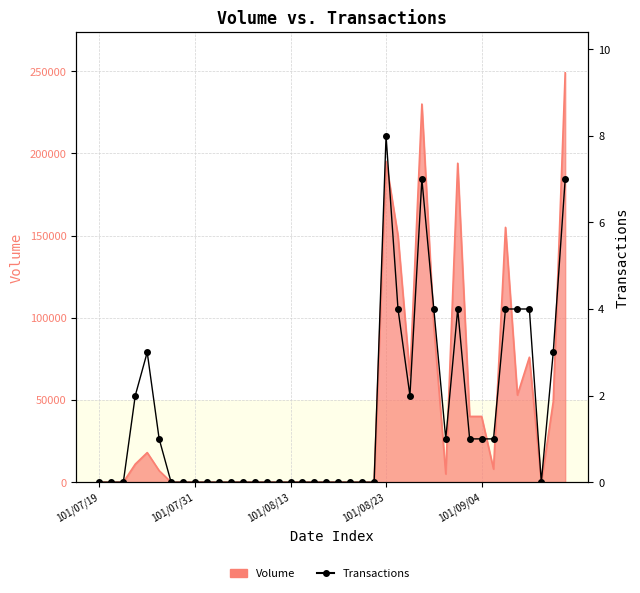

Which has a higher value, 101/08/13 or 25?

25